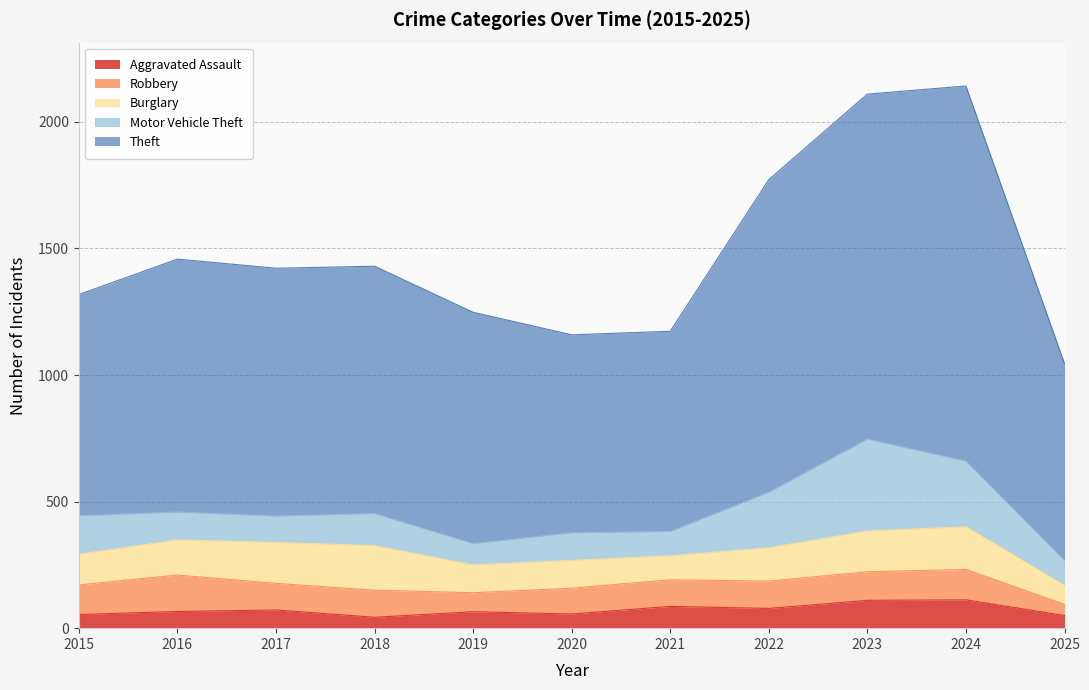

What is the value of the Motor Vehicle Theft point at the 4th from the left?

127